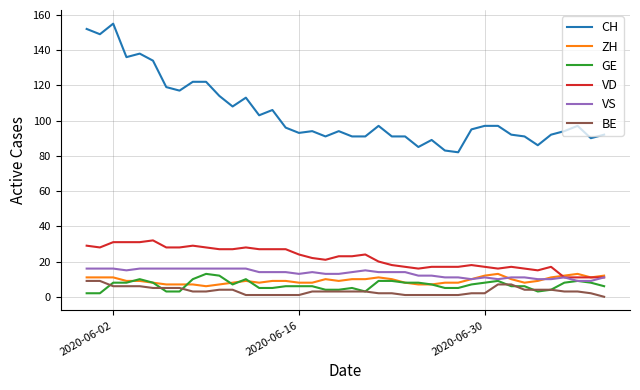

Reading right to left, transcribe all the data shown in this chart.

CH: 92	90	97	94	92	86	91	92	97	97	95	82	83	89	85	91	91	97	91	91	94	91	94	93	96	106	103	113	108	114	122	122	117	119	134	138	136	155	149	152
ZH: 12	11	13	12	11	9	8	10	13	12	10	8	8	7	7	8	10	11	10	10	9	10	8	8	9	9	8	9	8	7	6	7	7	7	8	9	9	11	11	11
GE: 6	8	9	8	4	3	6	6	9	8	7	5	5	7	8	8	9	9	3	5	4	4	6	6	6	5	5	10	7	12	13	10	3	3	8	10	8	8	2	2
VD: 11	11	11	11	17	15	16	17	16	17	18	17	17	17	16	17	18	20	24	23	23	21	22	24	27	27	27	28	27	27	28	29	28	28	32	31	31	31	28	29
VS: 11	9	9	11	10	10	11	11	10	11	10	11	11	12	12	14	14	14	15	14	13	13	14	13	14	14	14	16	16	16	16	16	16	16	16	16	15	16	16	16
BE: 0	2	3	3	4	4	4	7	7	2	2	1	1	1	1	1	2	2	3	3	3	3	3	1	1	1	1	1	4	4	3	3	5	5	5	6	6	6	9	9